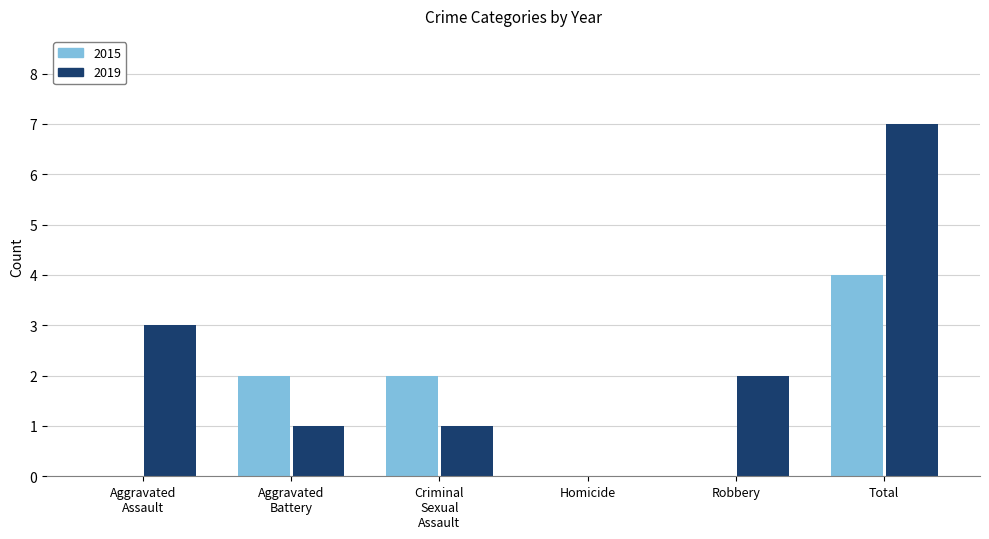

How many groups of bars are there?

6